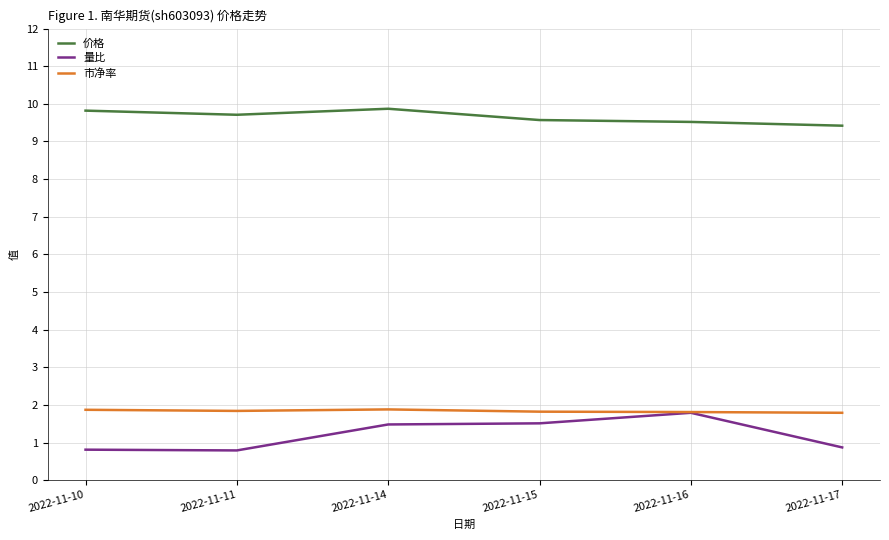

Count the 量比 values in the range 0 to 1.

3